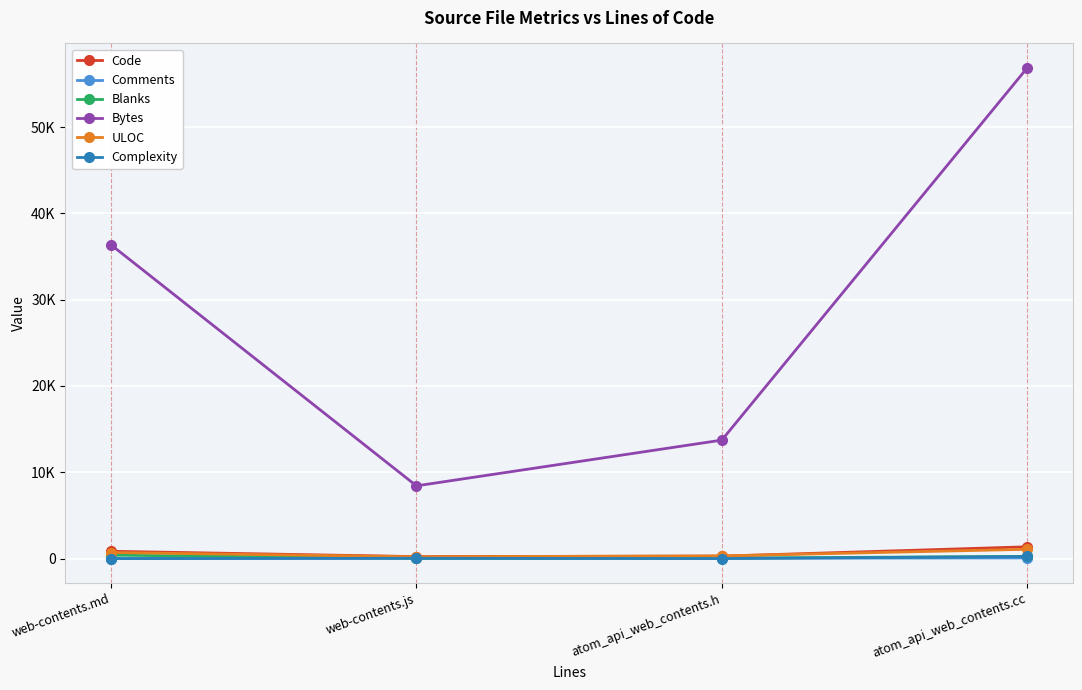

Is this an area chart (filled region under the line)?

No